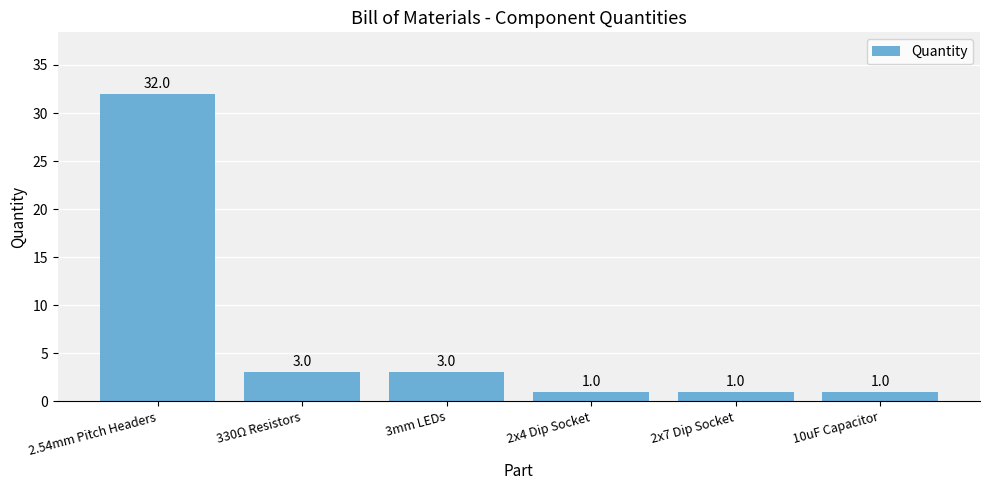

What is the difference between the second highest and minimum values?

2